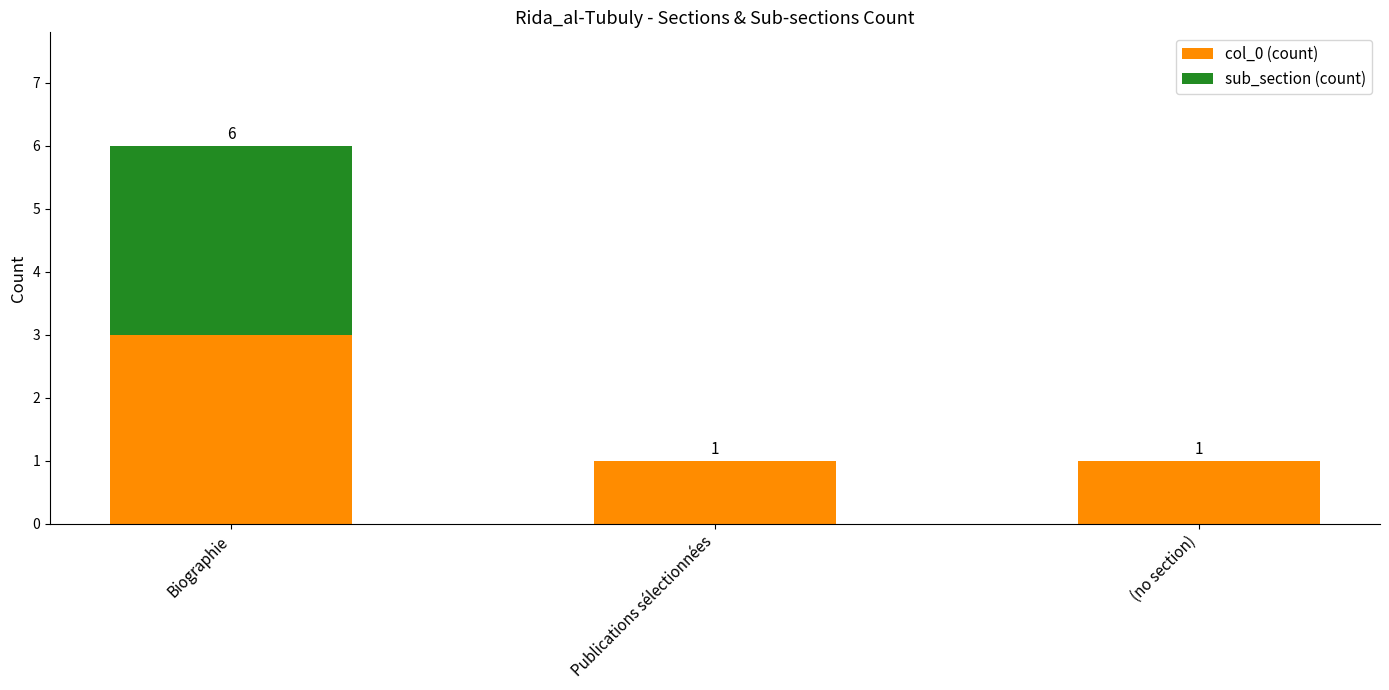

Reading left to right, what are the values for col_0 (count)?

Biographie=3	Publications sélectionnées=1	(no section)=1